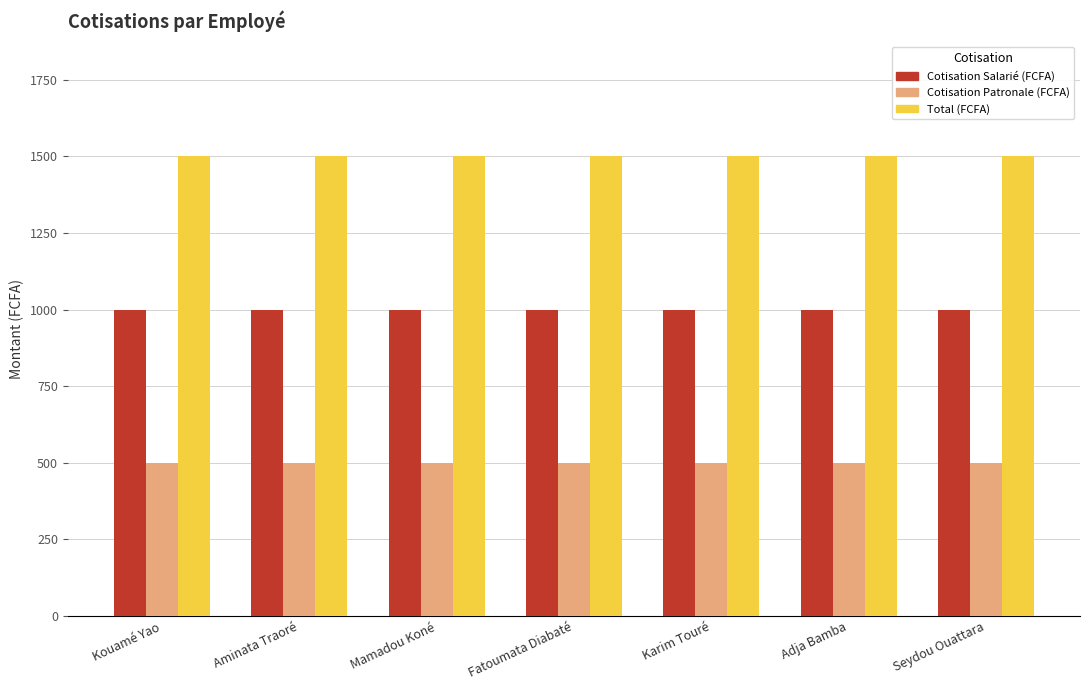

What is the maximum value for Total (FCFA)?

1500